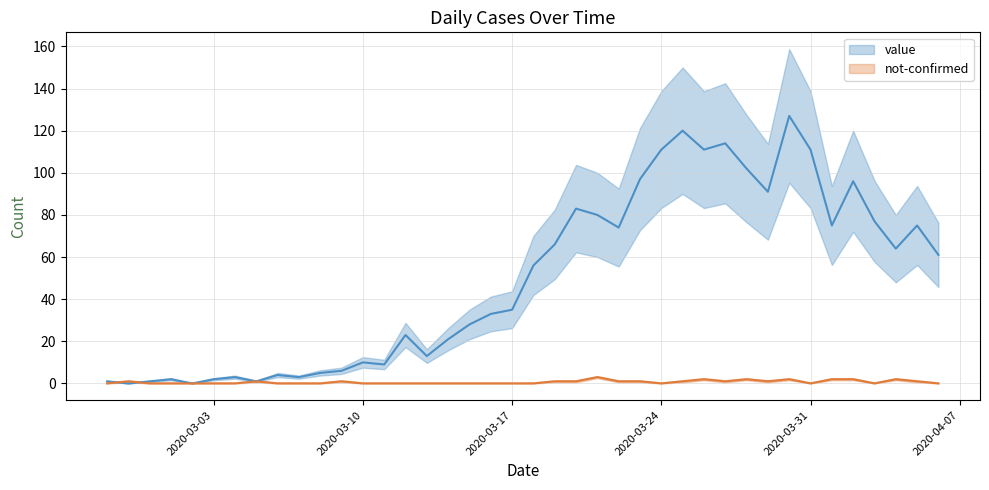

What is the sum of the value values at 2020-03-08 and 2020-03-18?

61